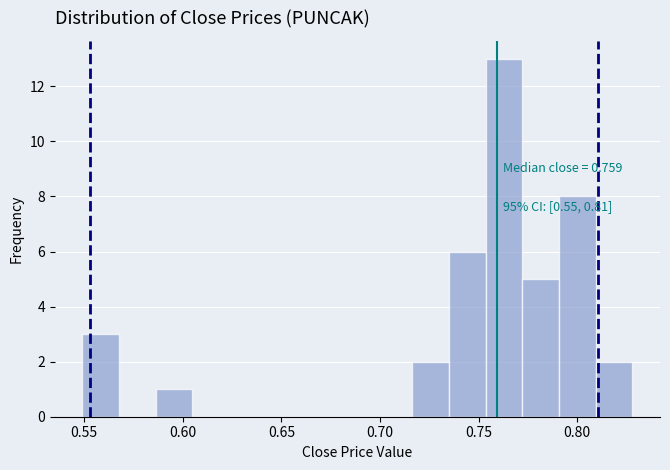

Around what value on the x-axis is the tallest bar? Give the approximate position of its centre, as read against the axis.

0.765